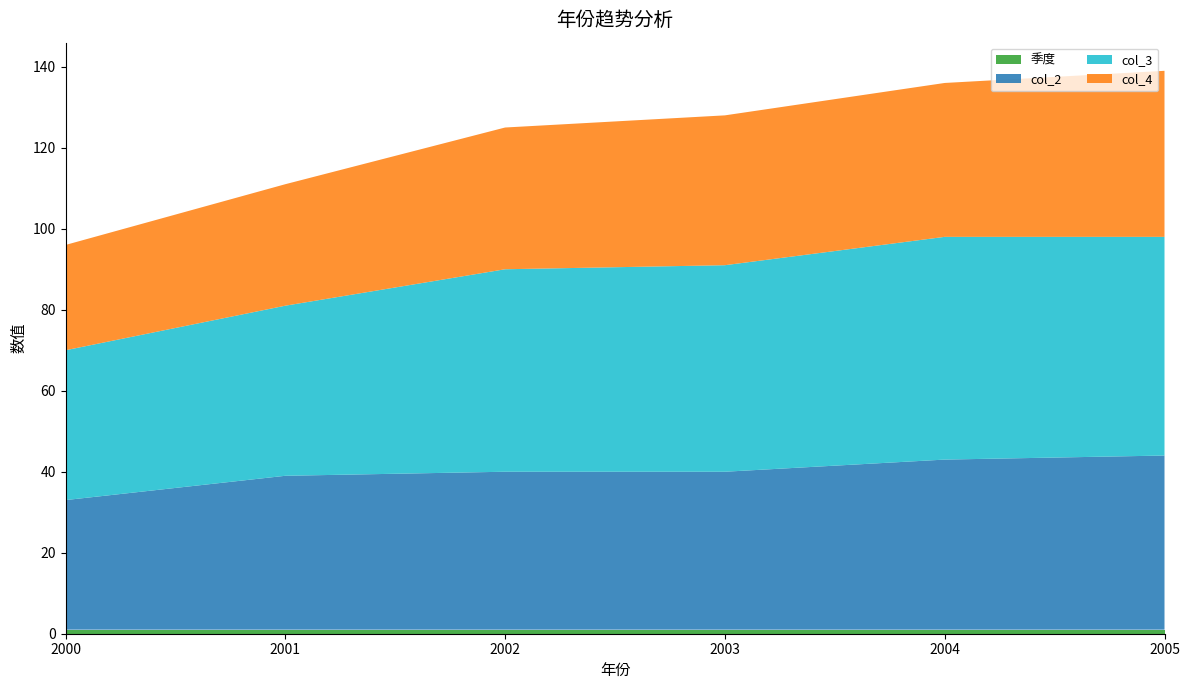

Reading left to right, list all the values displayed in this chart.

季度: 2000=1	2001=1	2002=1	2003=1	2004=1	2005=1
col_2: 2000=32	2001=38	2002=39	2003=39	2004=42	2005=43
col_3: 2000=37	2001=42	2002=50	2003=51	2004=55	2005=54
col_4: 2000=26	2001=30	2002=35	2003=37	2004=38	2005=41